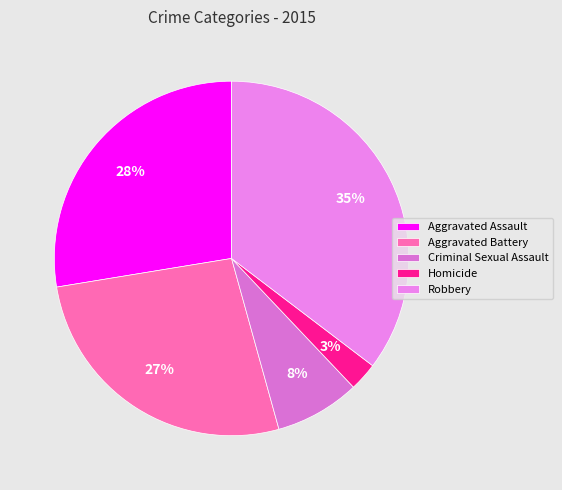

To the nearest percent, what portion does Criminal Sexual Assault represent?

8%